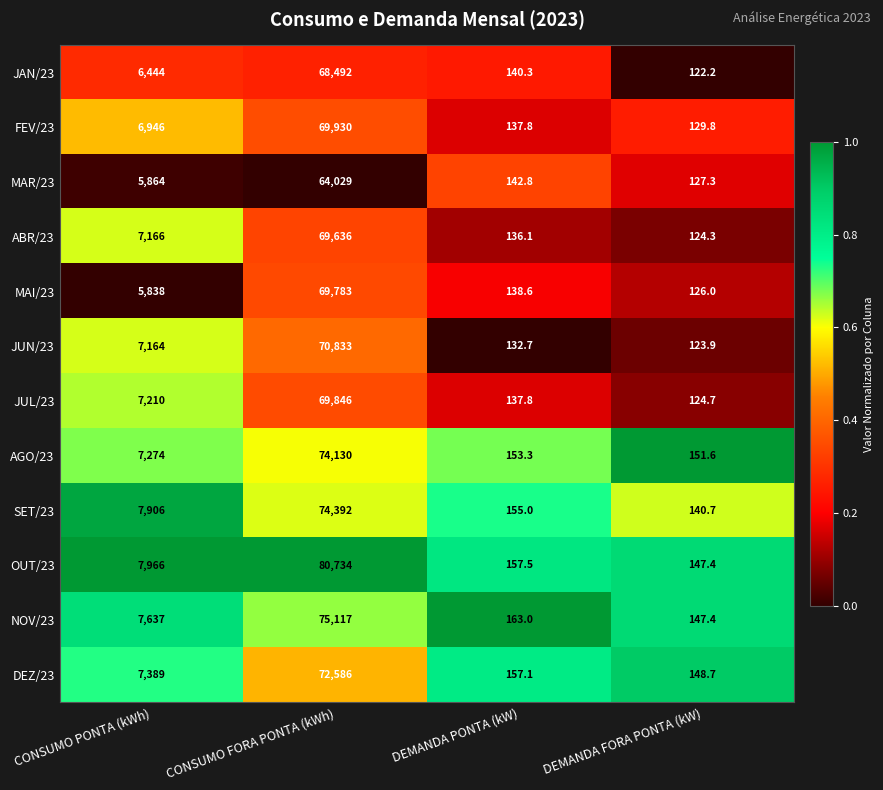

What is the maximum value for JAN/23?

68492.0